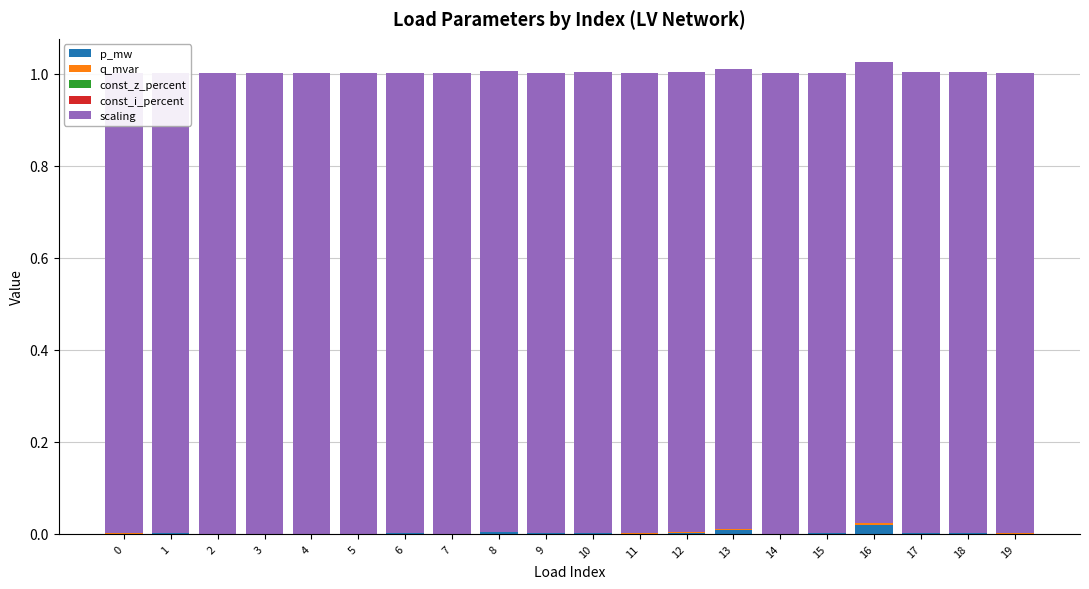

Is it true that const_z_percent equals 0.0 at 15?

True